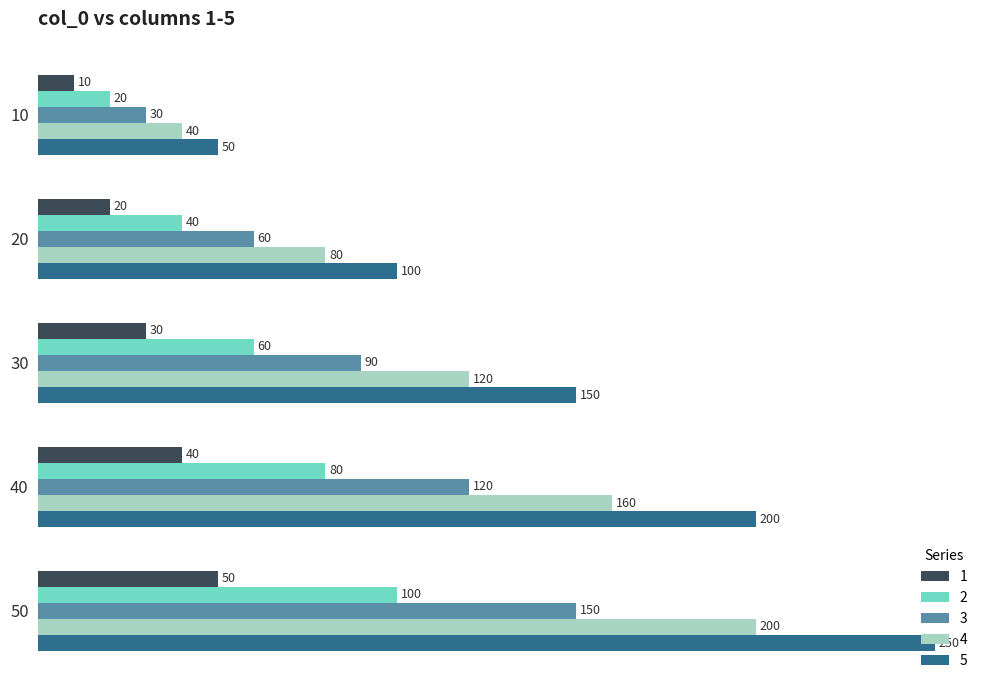

Where is 2 nearest to the value 60?

30